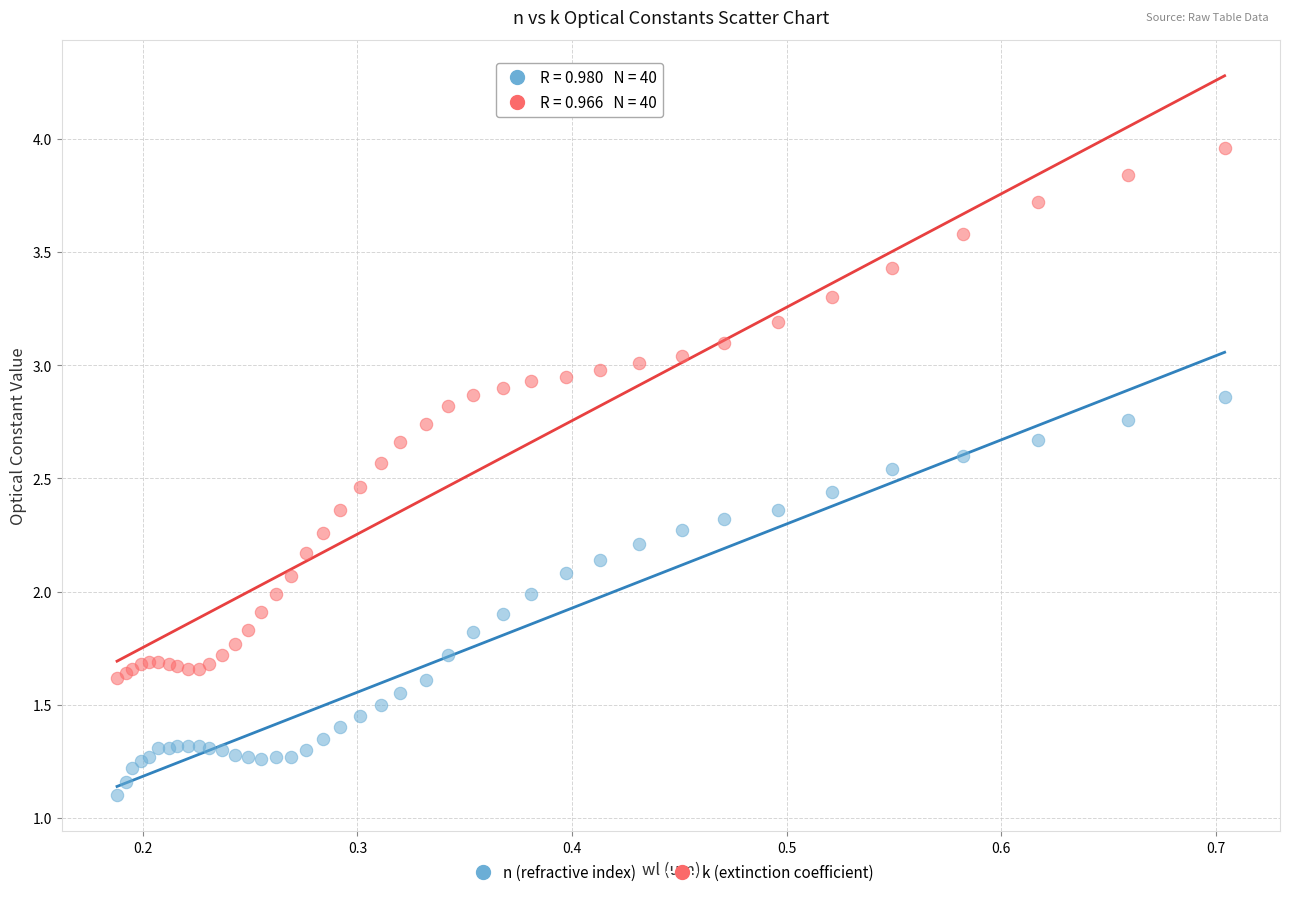

In the n (refractive index) series, what Y value is closest to 1?

1.1